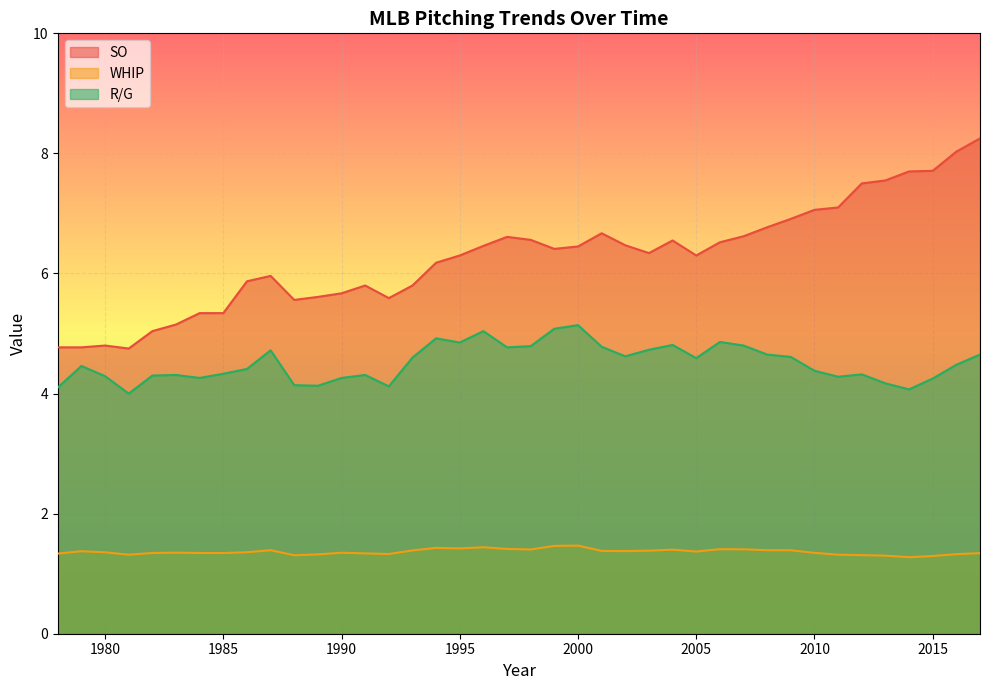

True or false: SO has more than 2 points higher than both neighbors.

True